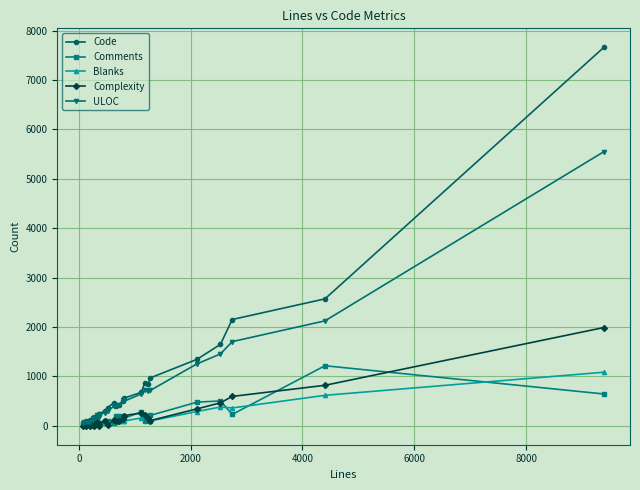

What is the greatest value displayed?

7664